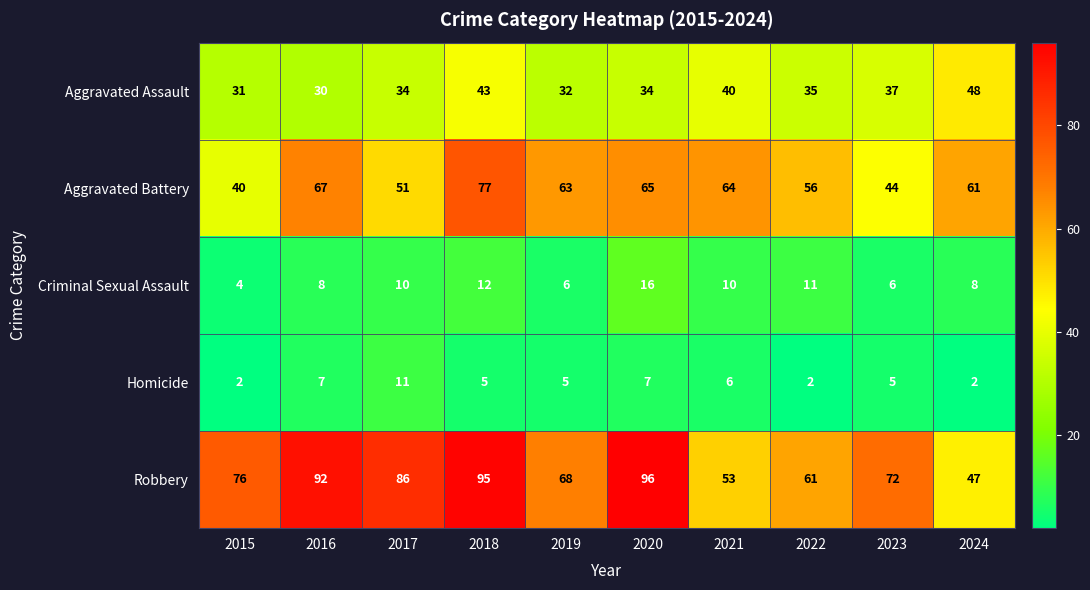

At which label does Aggravated Battery reach its minimum?

2015